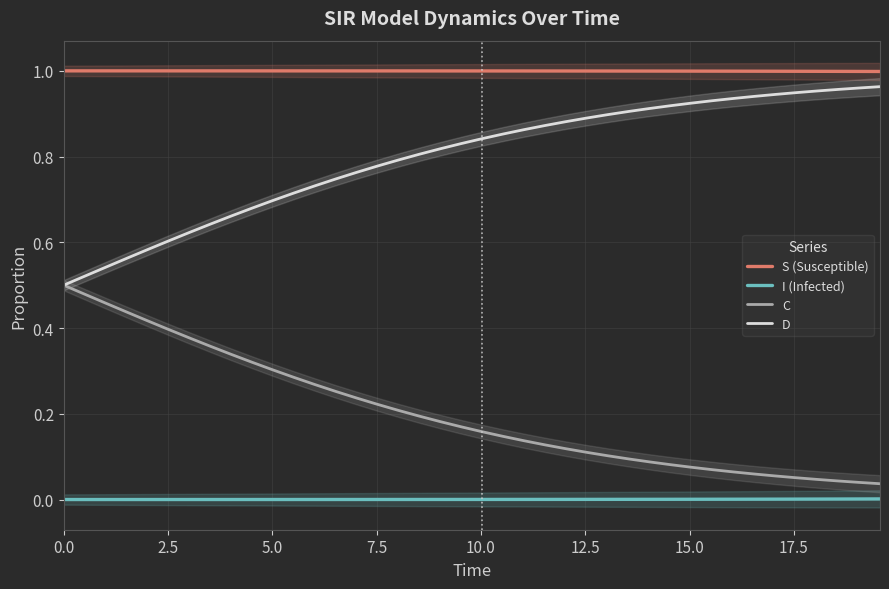

True or false: I (Infected) and S (Susceptible) cross at least once.

False